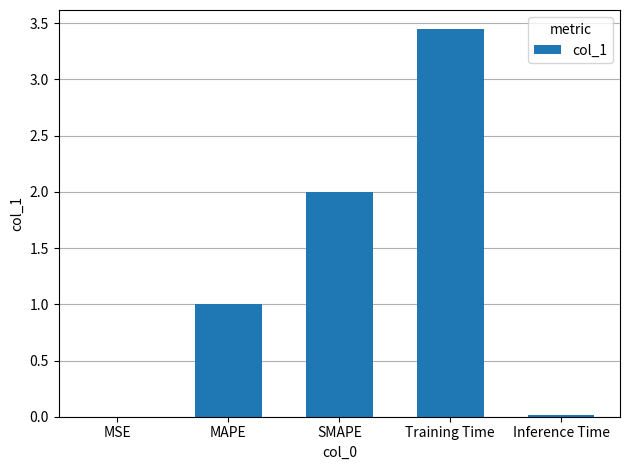

Which category has the highest value across all series?

Training Time